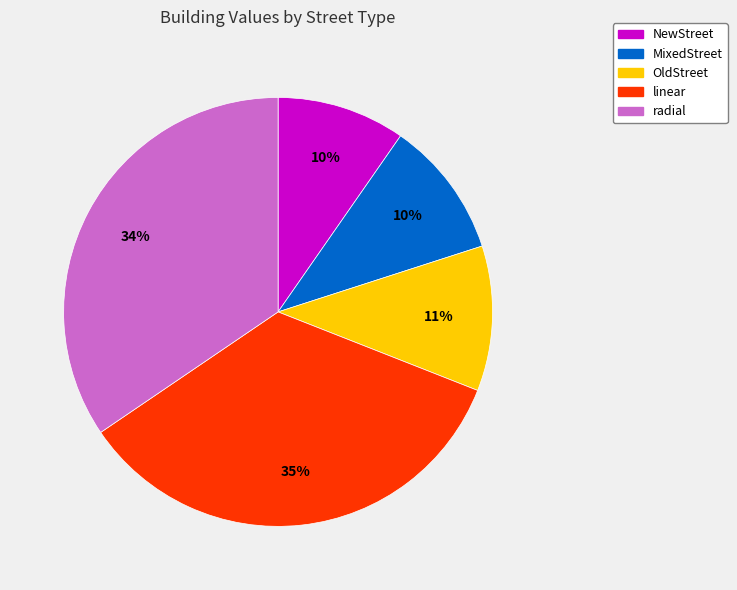

To the nearest percent, what is the combined percentage of MixedStreet and OldStreet?

21%